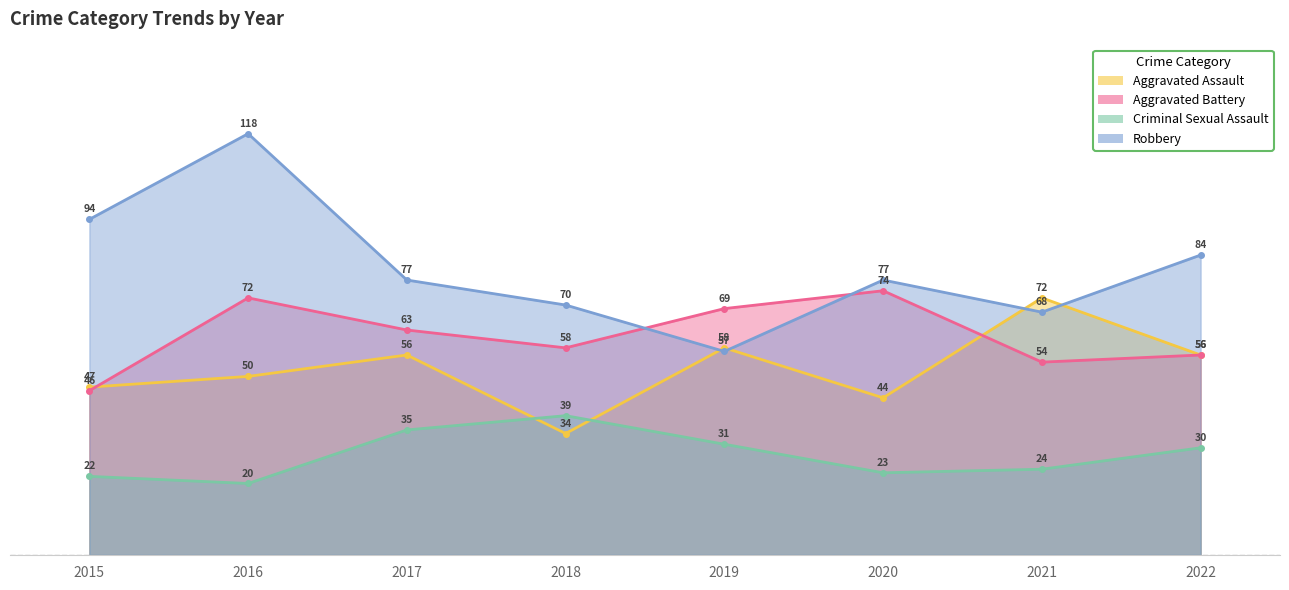

Reading right to left, what are all the values shown in this chart?

Aggravated Assault: 56	72	44	58	34	56	50	47
Aggravated Battery: 56	54	74	69	58	63	72	46
Criminal Sexual Assault: 30	24	23	31	39	35	20	22
Robbery: 84	68	77	57	70	77	118	94